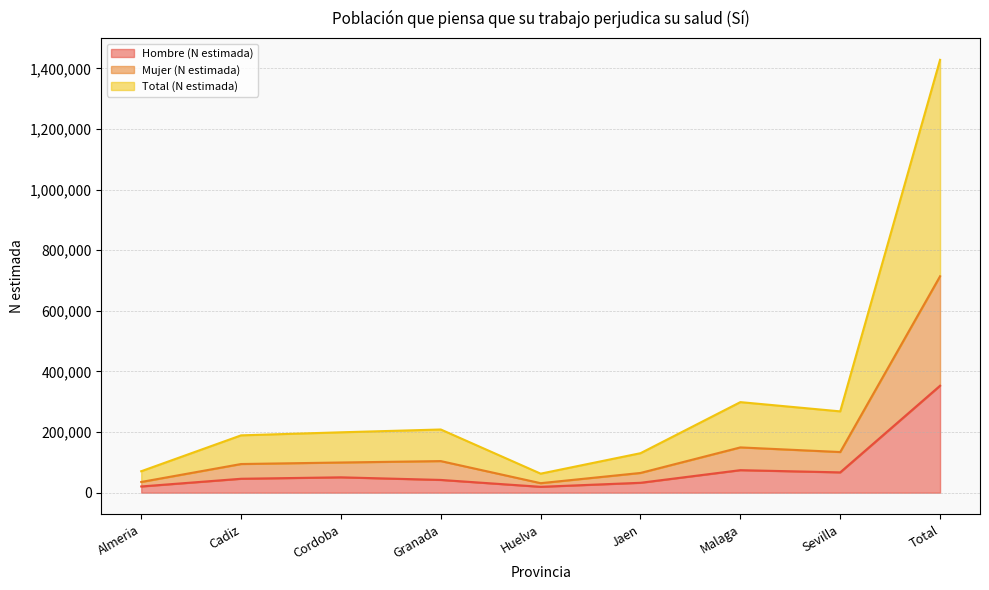

What is the value of the Hombre (N estimada) point at the 4th from the left?

42134